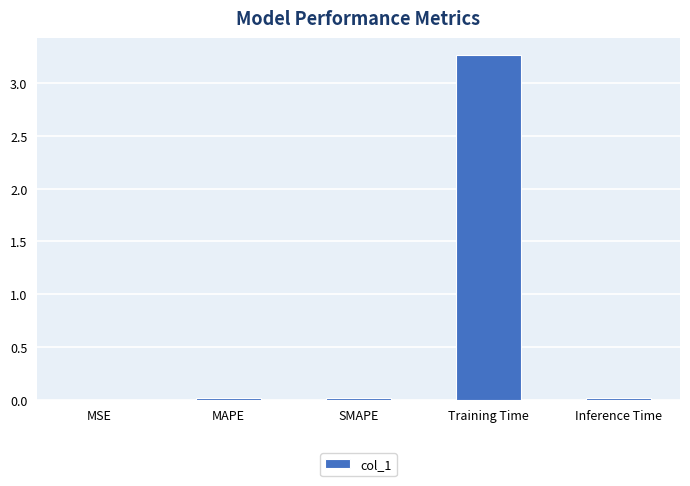

Which label corresponds to the largest value in the chart?

Training Time